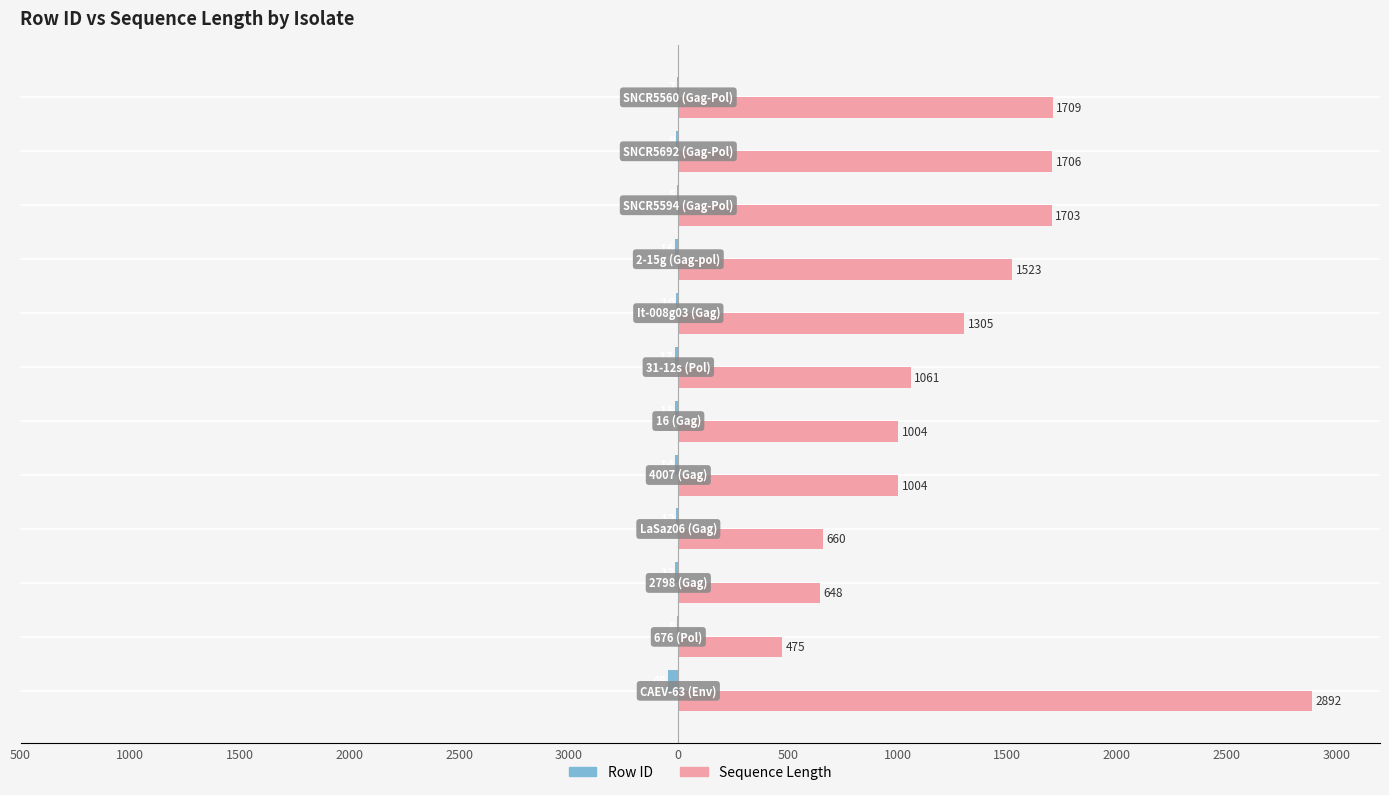

Reading left to right, extract all data points from this chart.

Row ID: -48	-8	-13	-12	-14	-15	-17	-10	-16	-5	-9	-7
Sequence Length: 2892	475	648	660	1004	1004	1061	1305	1523	1703	1706	1709